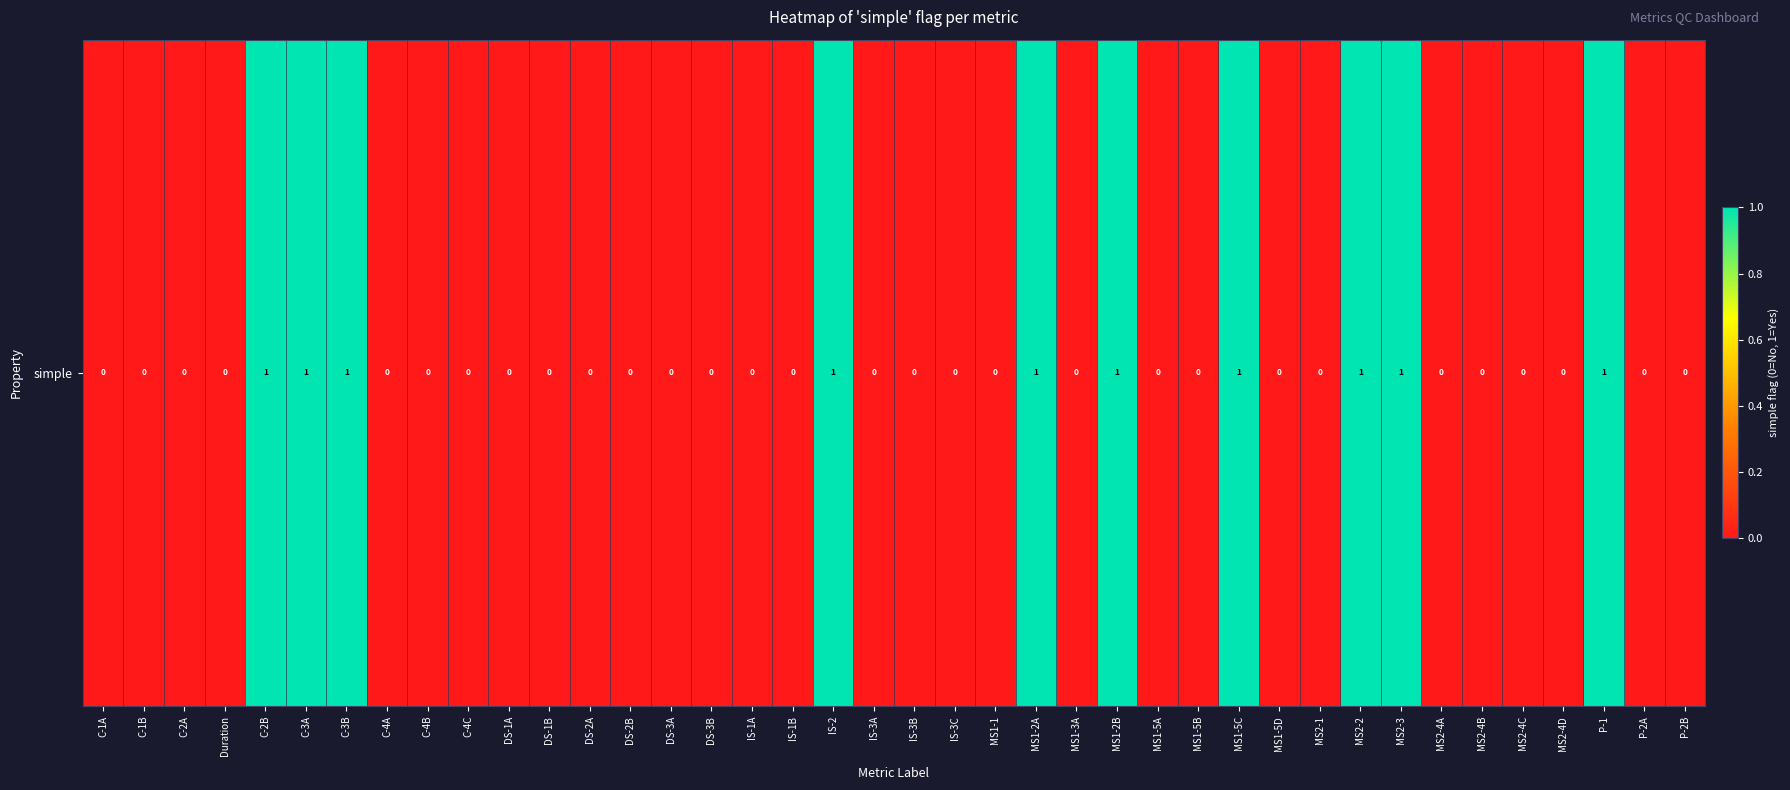

How many values exceed 0?

10